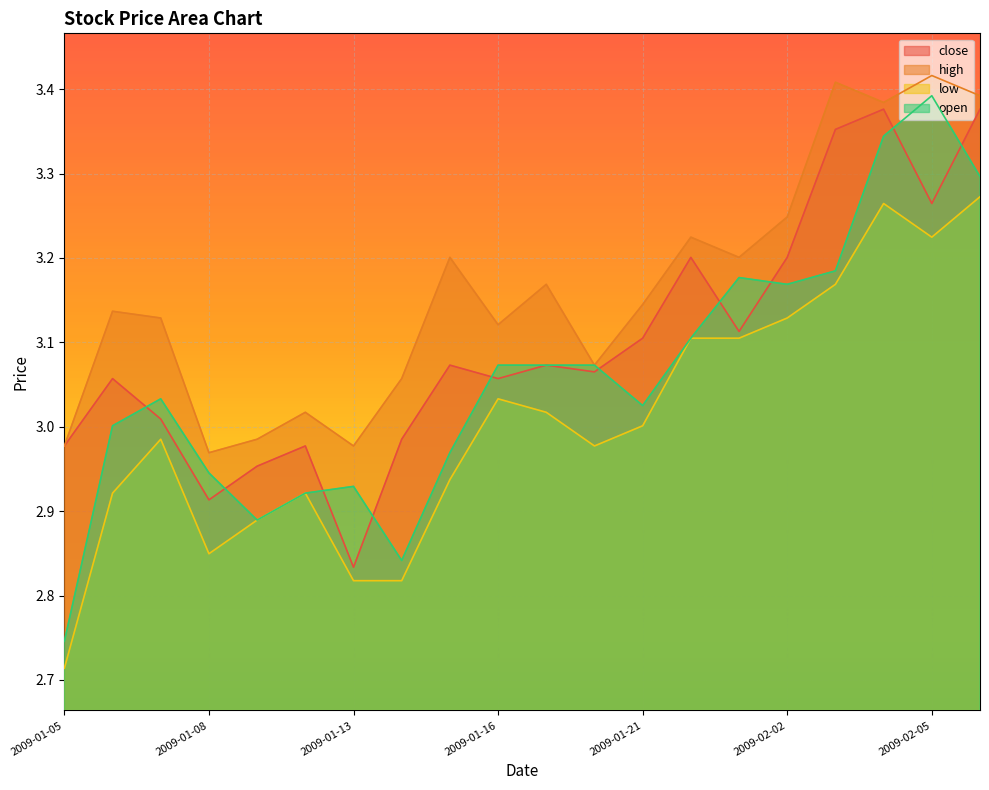

What is the value of the high point at the 15th from the left?

3.2